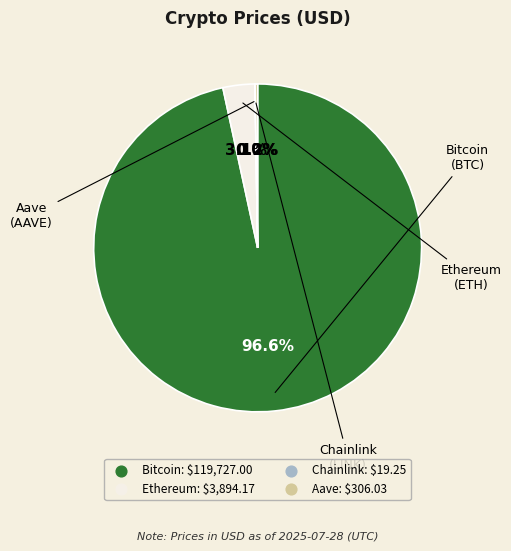

What is the largest slice in the pie chart?

Bitcoin